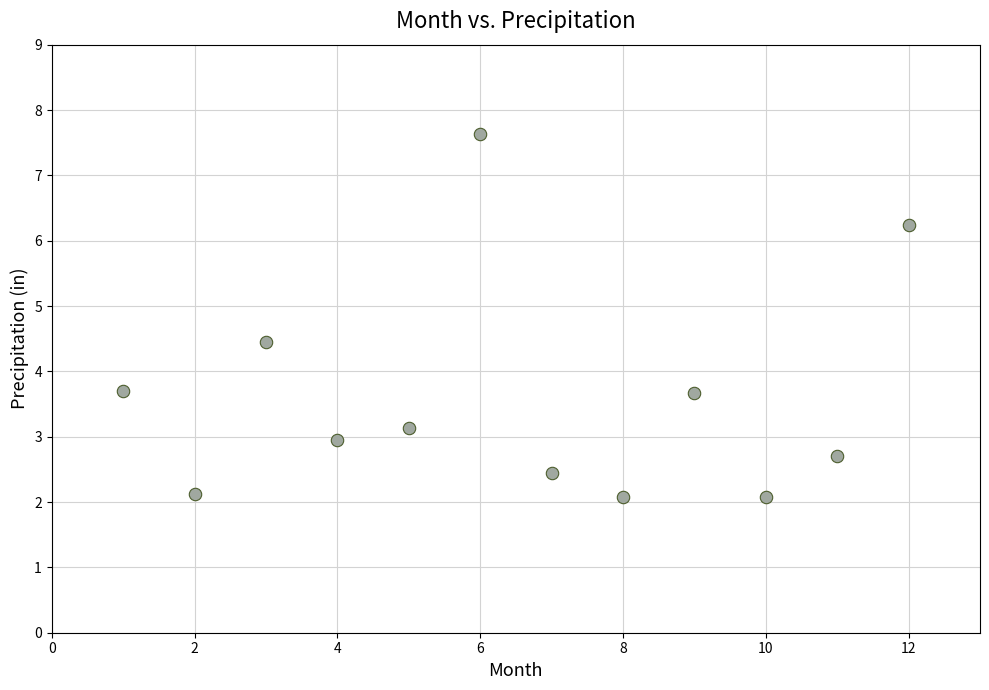

What is the range of Y values (max minus min)?

5.6